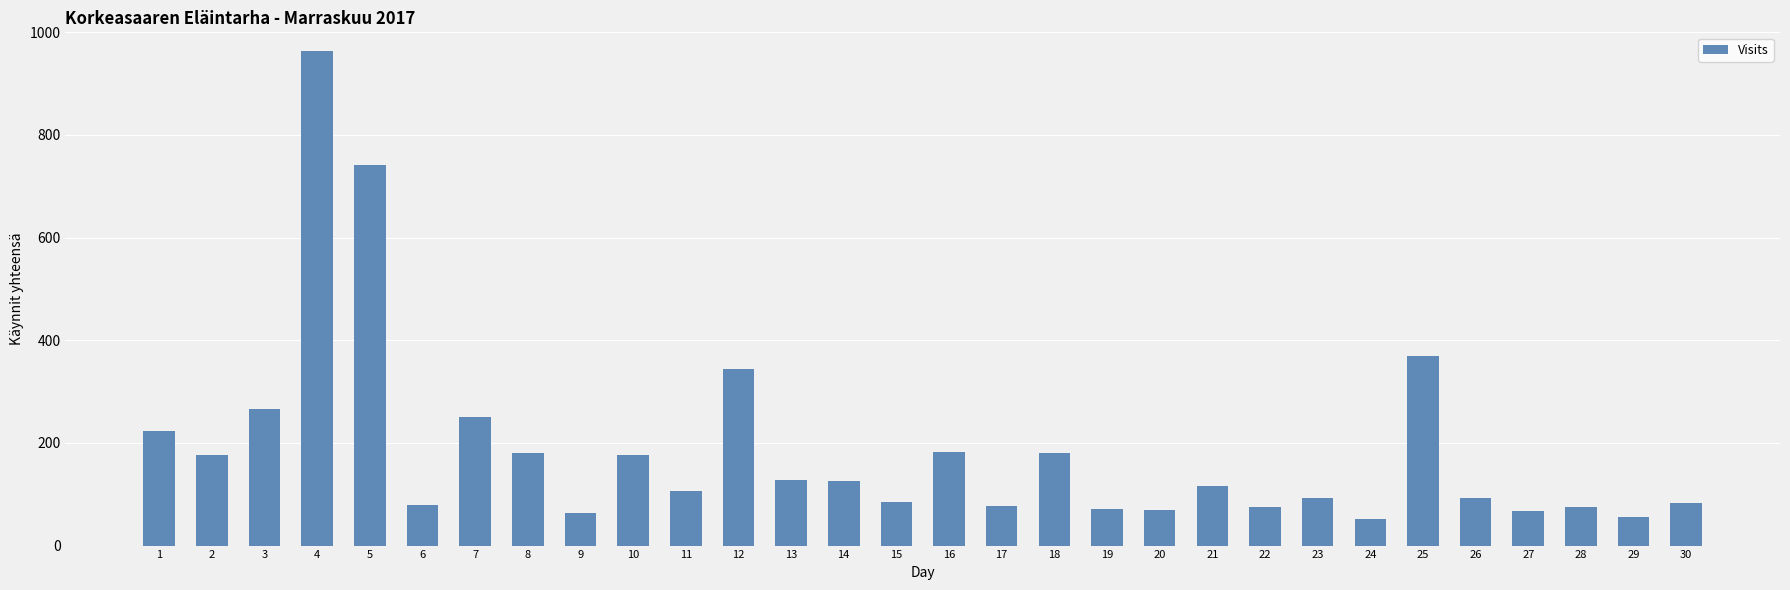

What is the average value?

186